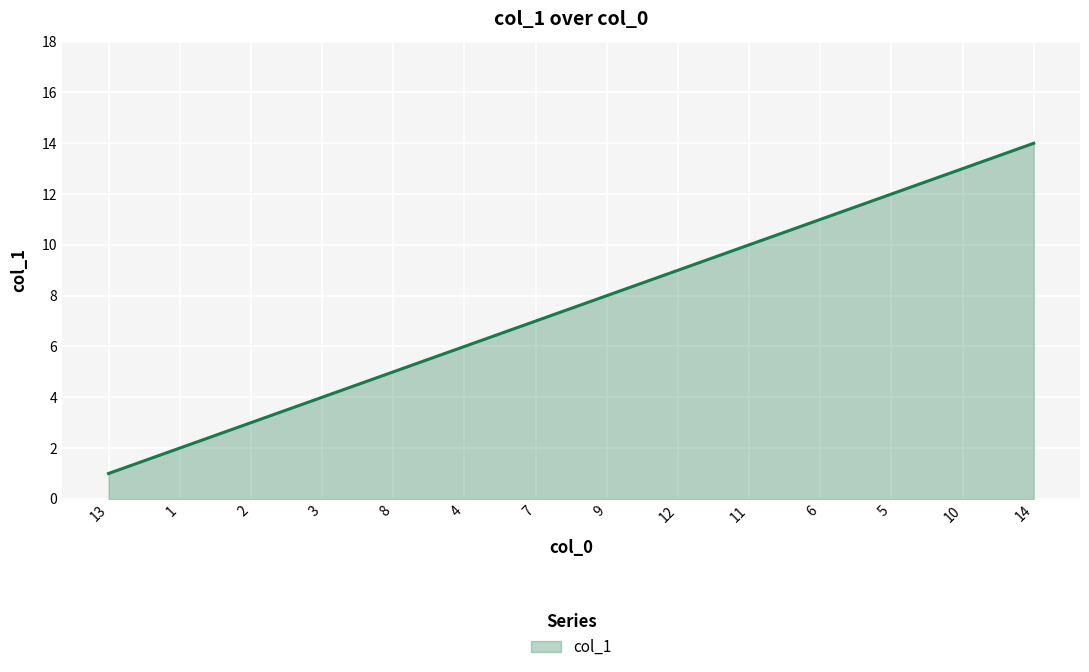

At which label is the value closest to 7?

7